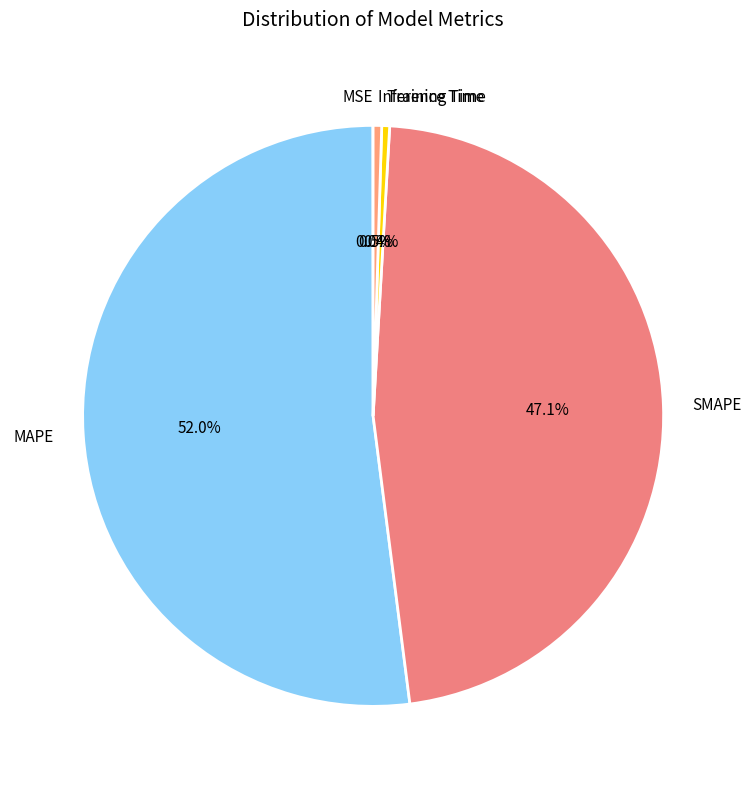

To the nearest percent, what is the average slice percentage?

20%